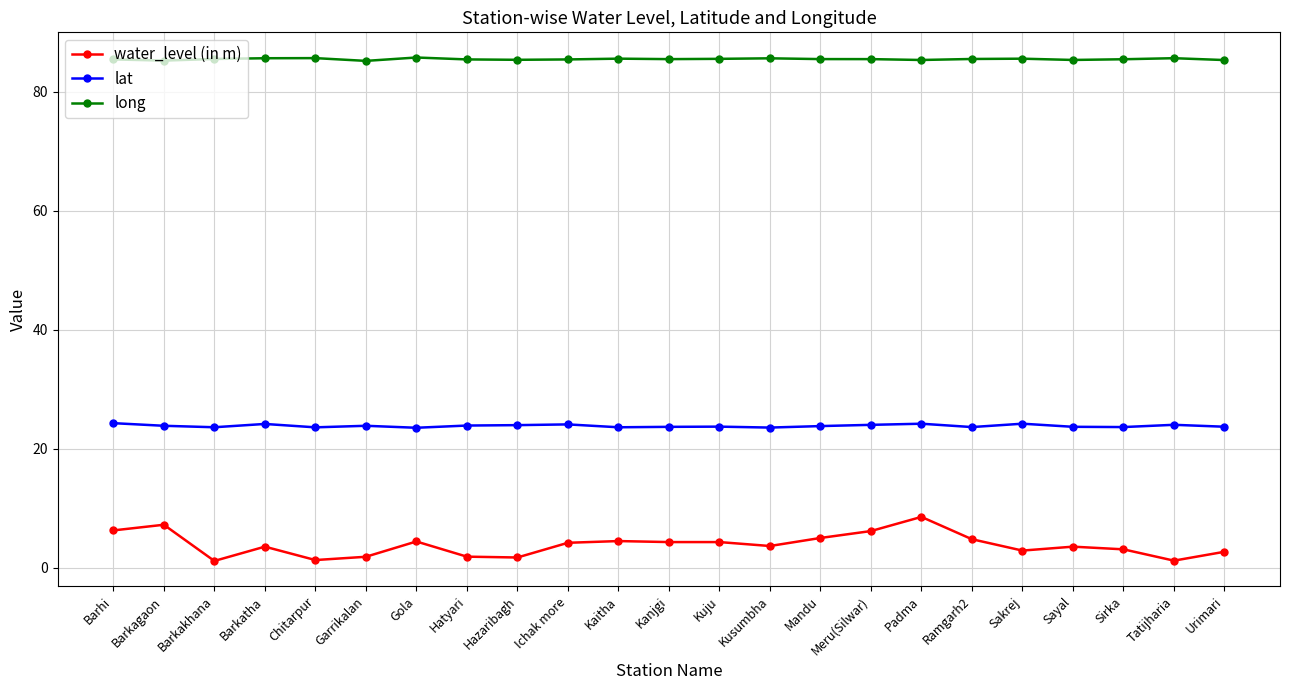

Which series has the largest range (max minus min)?

water_level (in m)